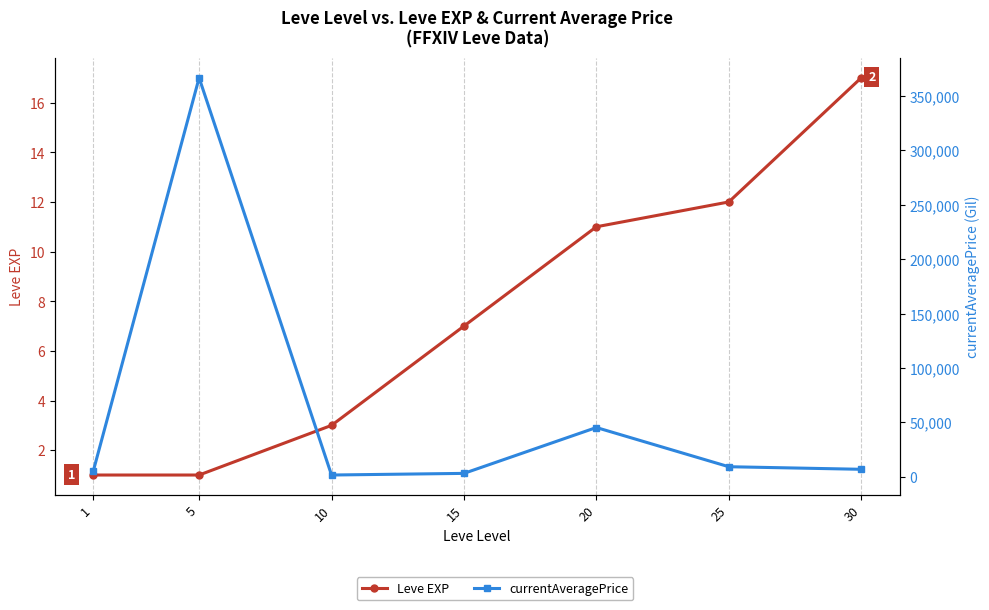

True or false: currentAveragePrice and Leve EXP intersect in this chart.

False